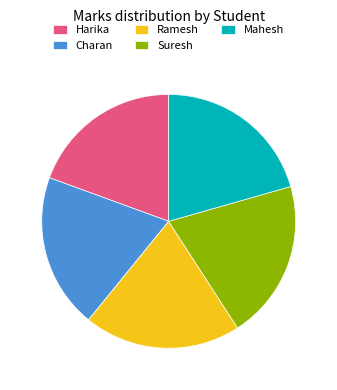

Combined, do Harika and Mahesh account for over 50%?

No